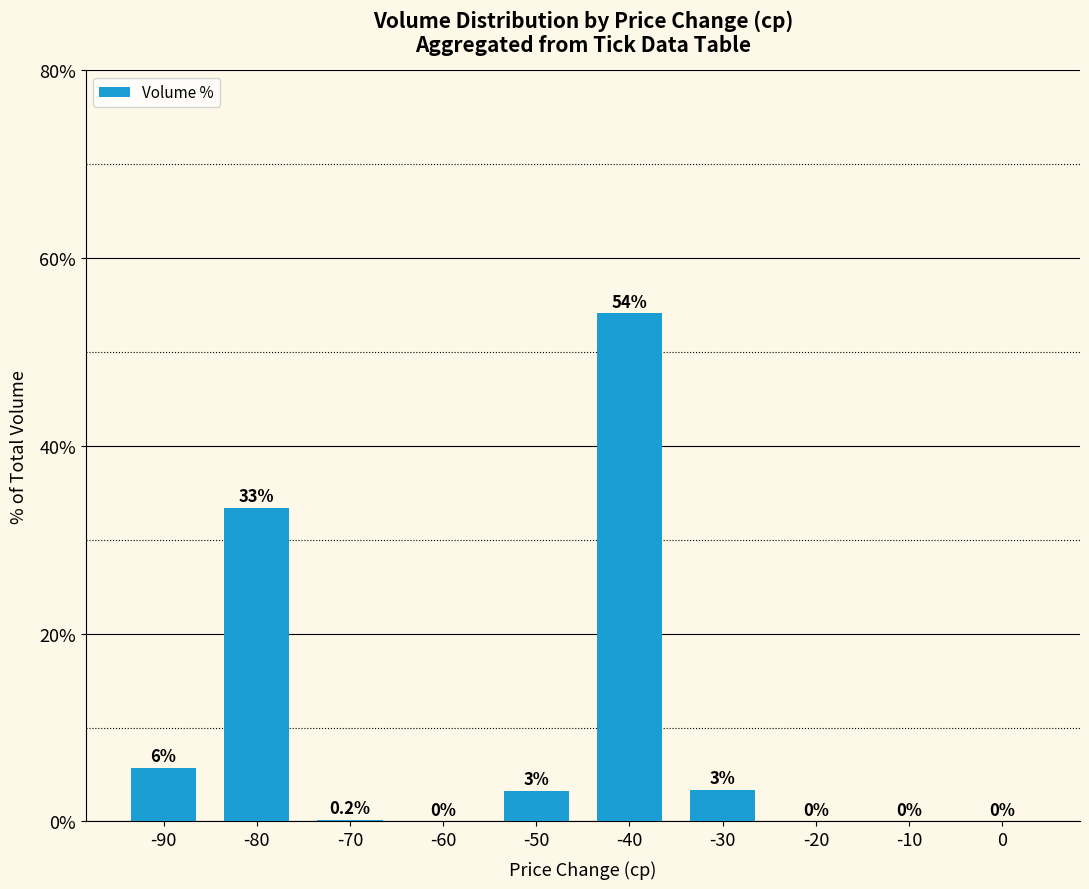

Are the bars horizontal?

No